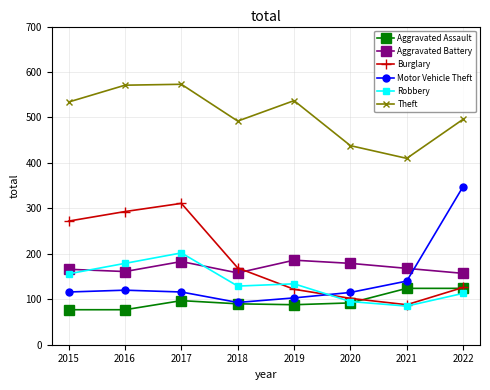

True or false: Theft has more than 2 points higher than both neighbors.

False